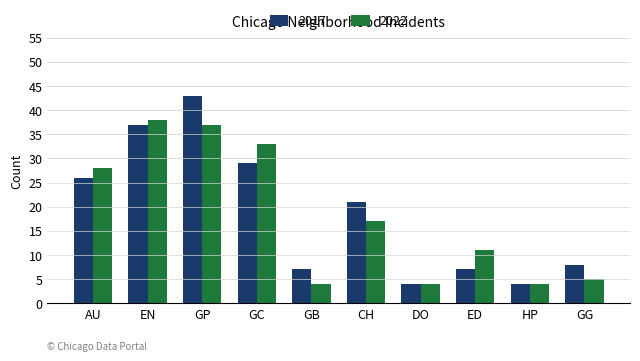

What is the maximum value for 2017?

43